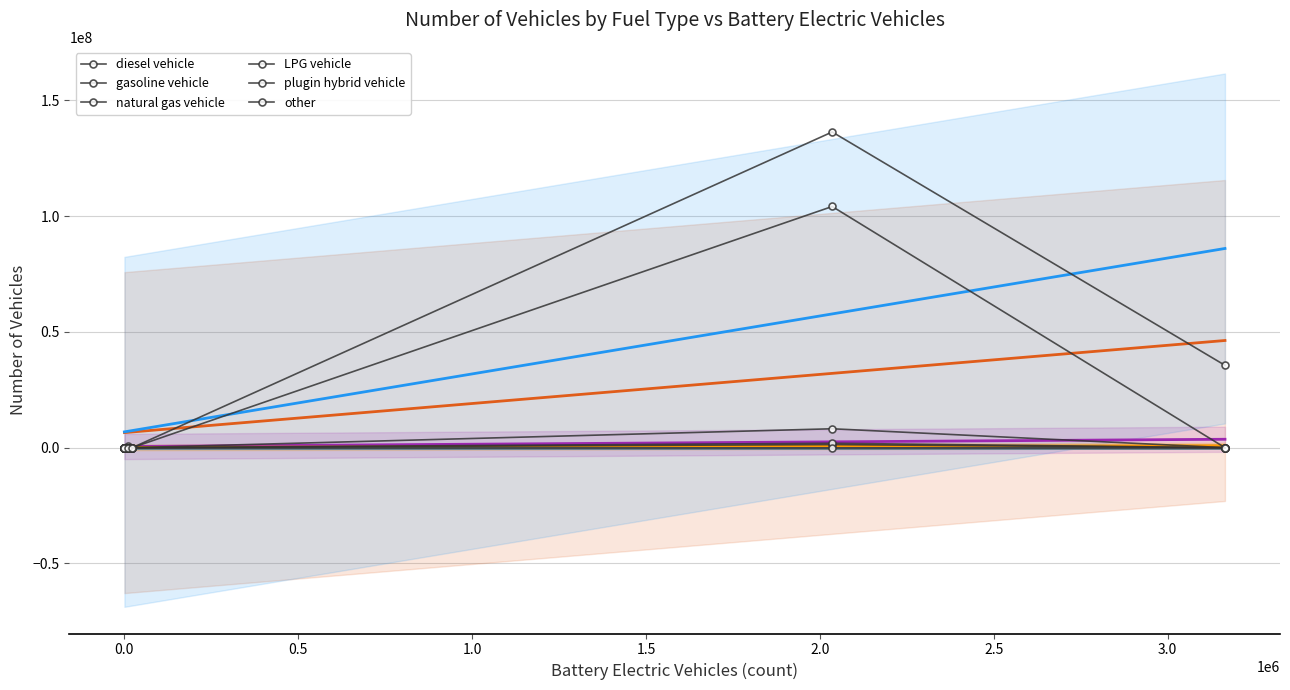

What is the spread (max minus min) of values at 1.0?

3717